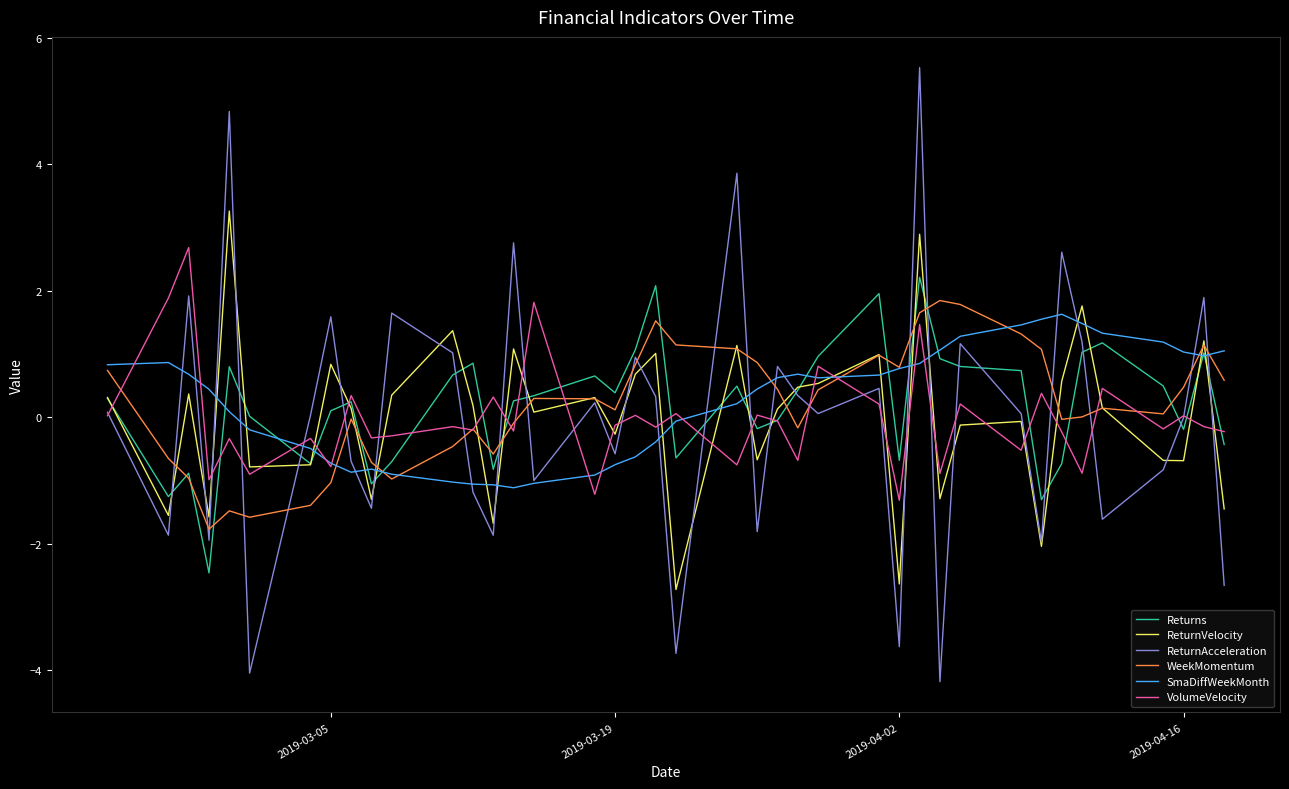

How many series are shown in this chart?

6